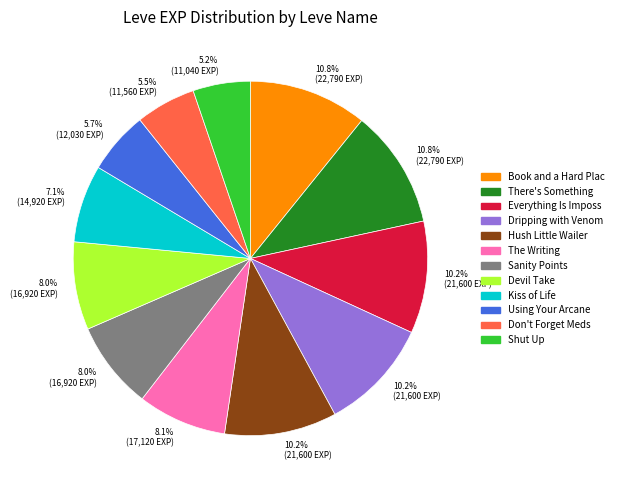

What percentage is NOT represented by Hush Little Wailer?

89.8%